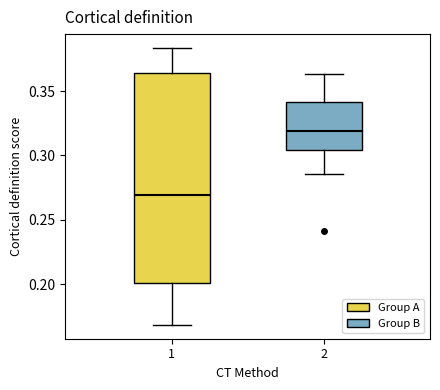

Comparing the boxes themselves (not the whiskers), which one is the tallest?

1